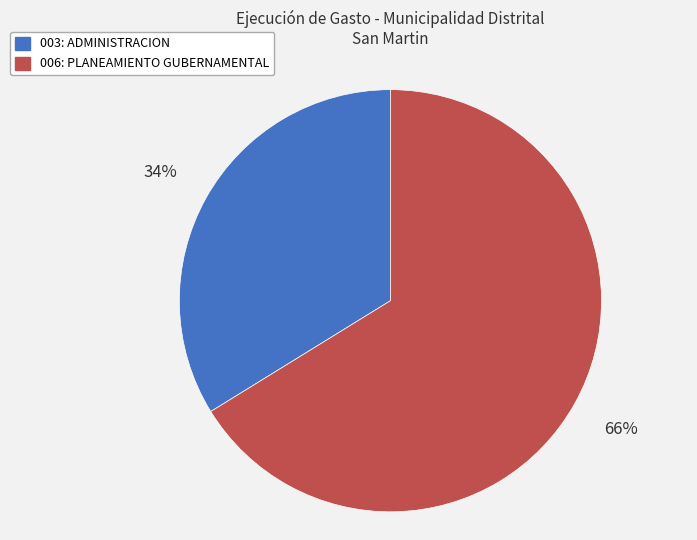

Approximately how many times larger is the value at 003: ADMINISTRACION compared to 006: PLANEAMIENTO GUBERNAMENTAL?

0.5